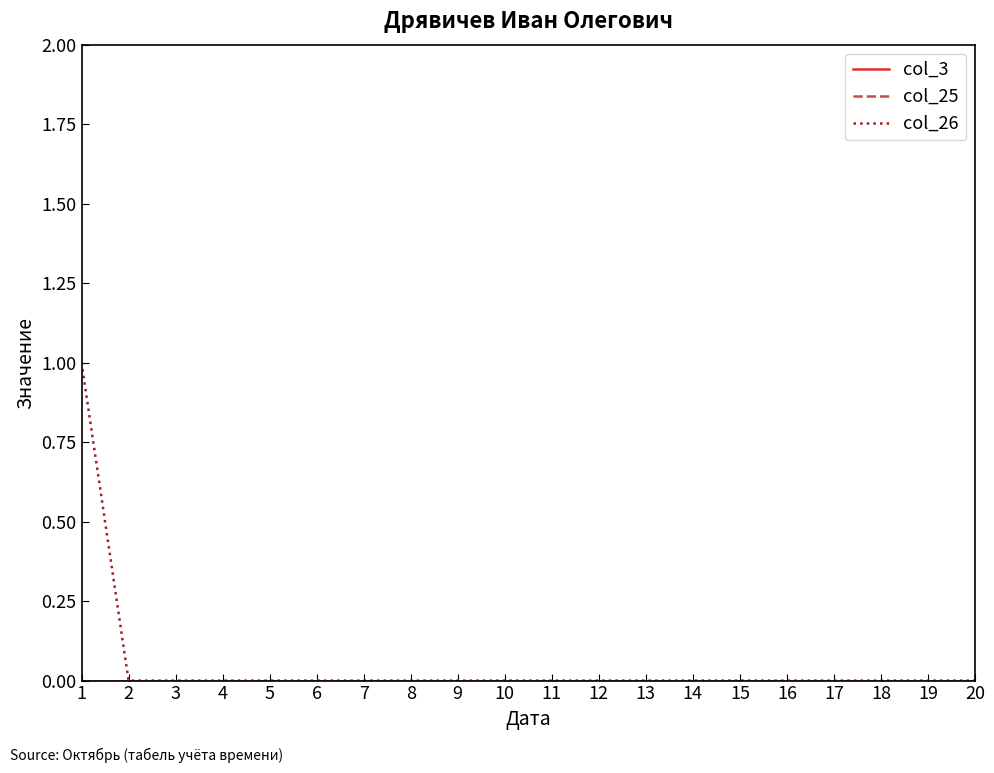

What is the sum of all col_26 values?

1